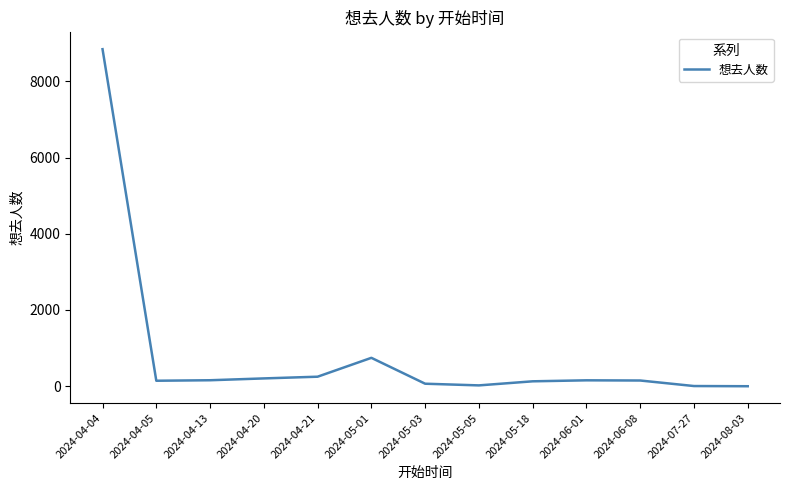

The value at 2024-06-01 is 155. True or false?

True